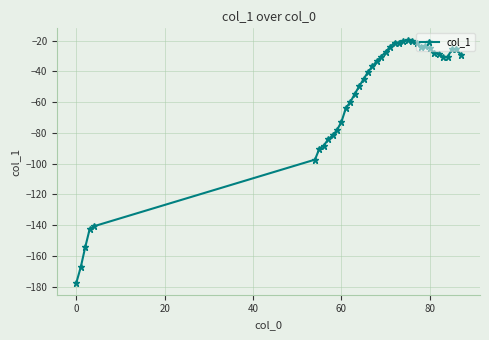

True or false: the data has more than 1 interior local peaks.

True